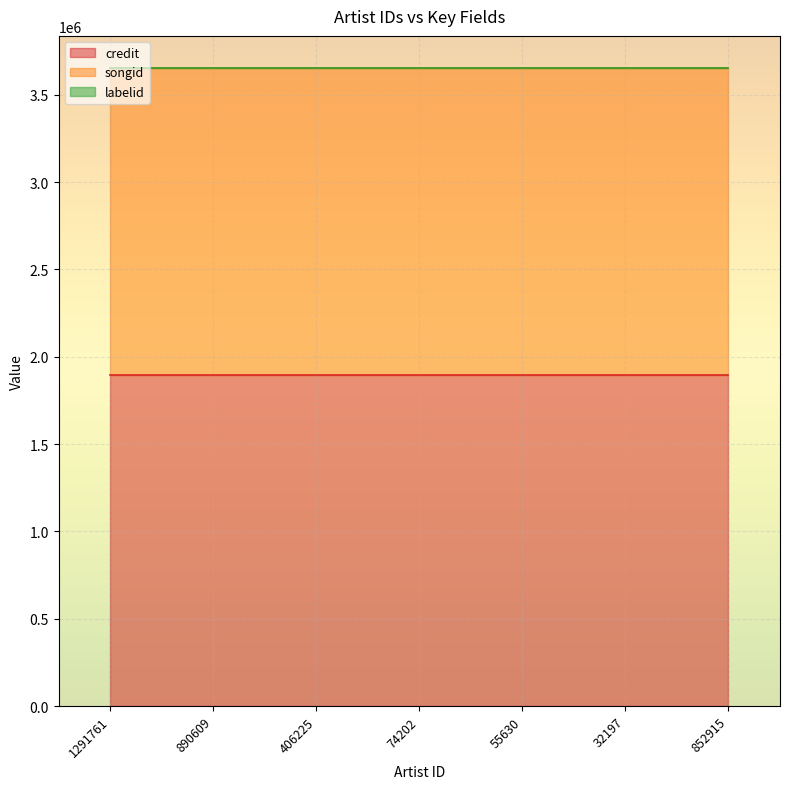

Which label corresponds to the largest value in the chart?

1291761